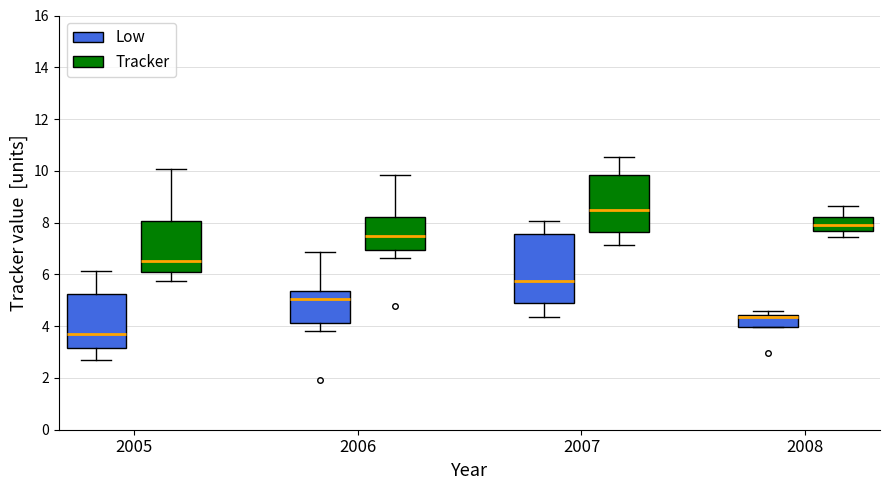

Comparing the boxes themselves (not the whiskers), which one is the tallest?

2007 (Low)